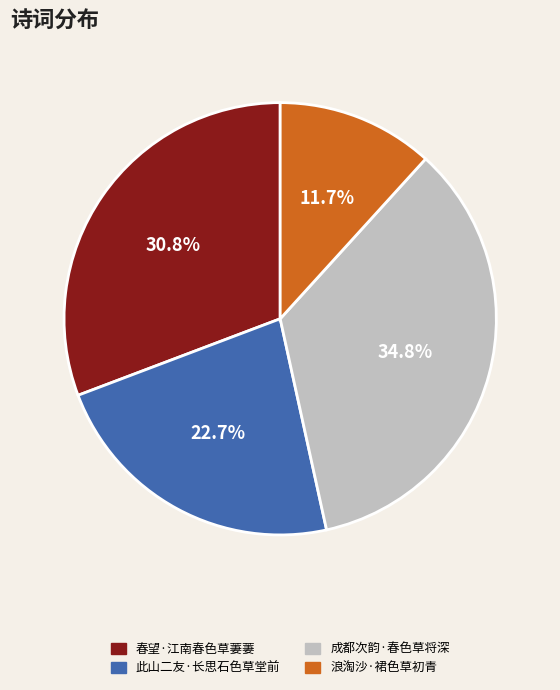

What is the total percentage of 此山二友·长思石色草堂前 and 浪淘沙·裙色草初青?

34.4%